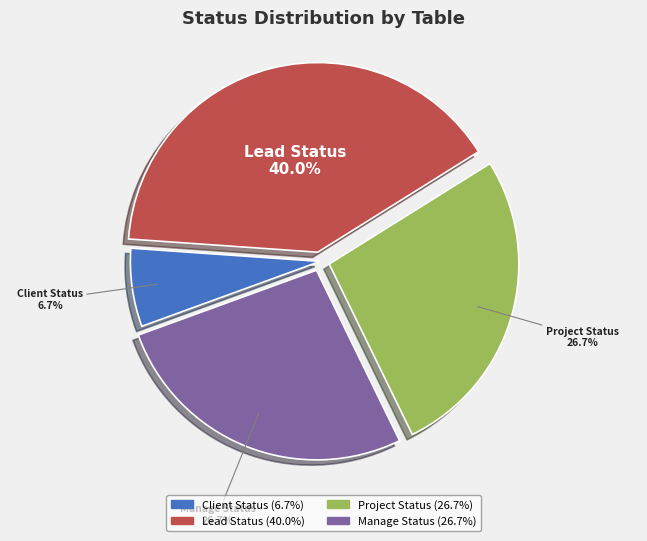

Count the number of slices in the pie.

4